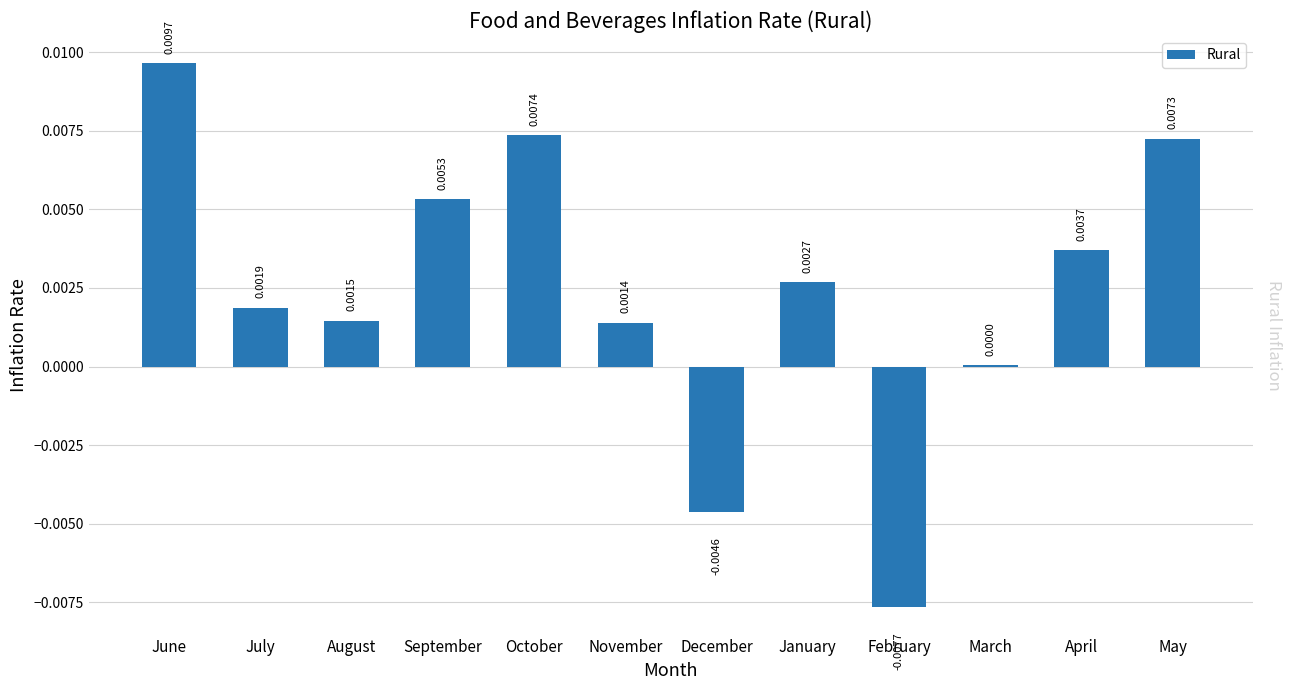

Which has a higher value, February or August?

August